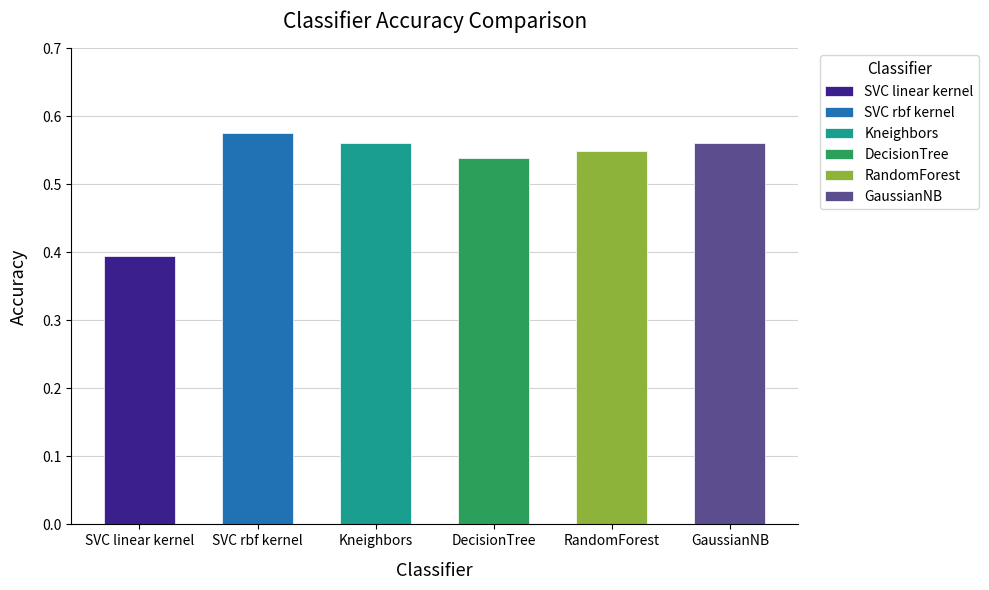

How many bars are there in total?

6